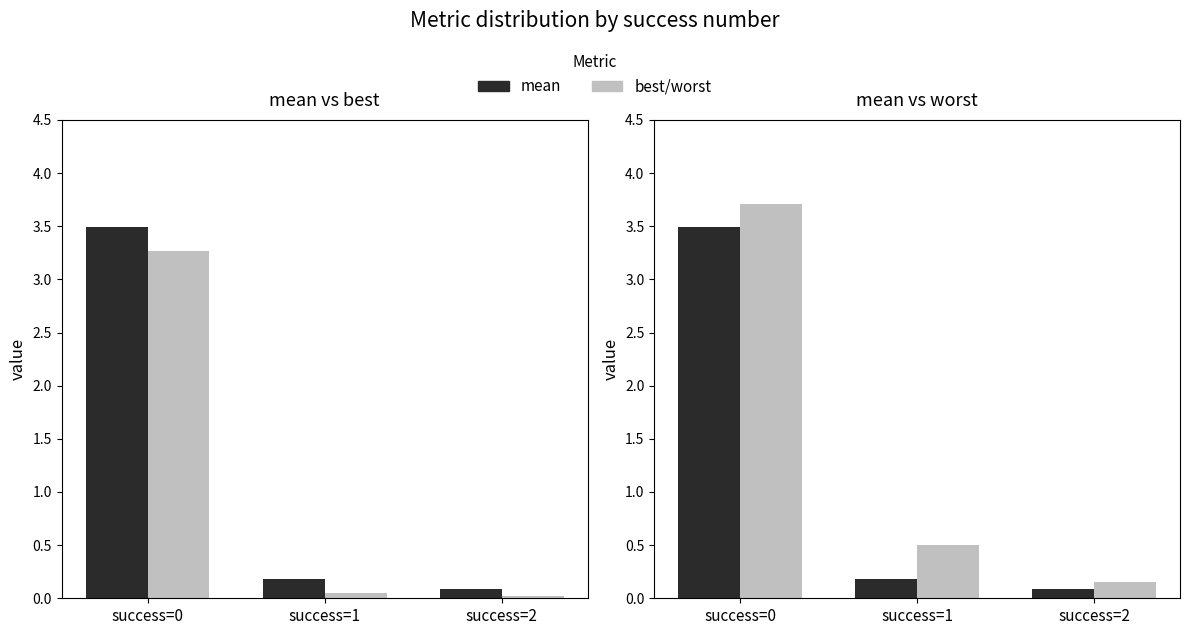

What is the difference between the worst values at success=1 and success=0?

3.2